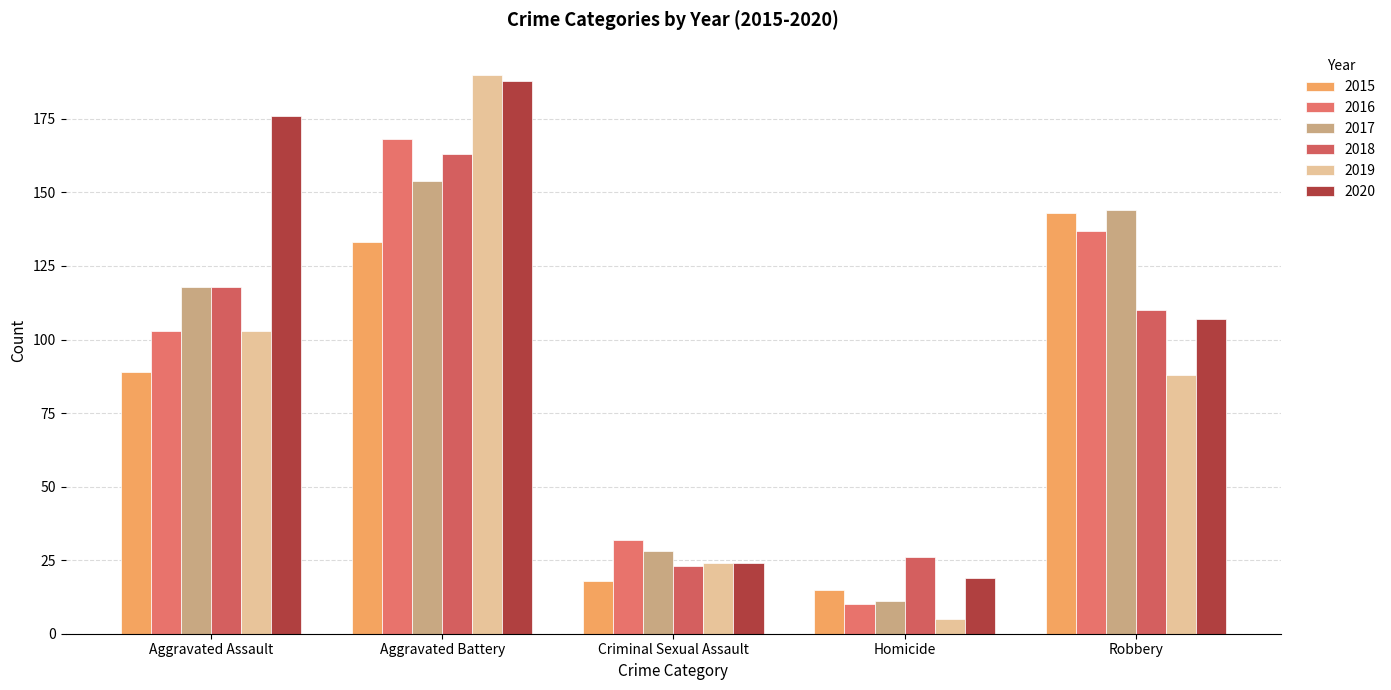

Is it true that 2018 equals 53 at Aggravated Assault?

False